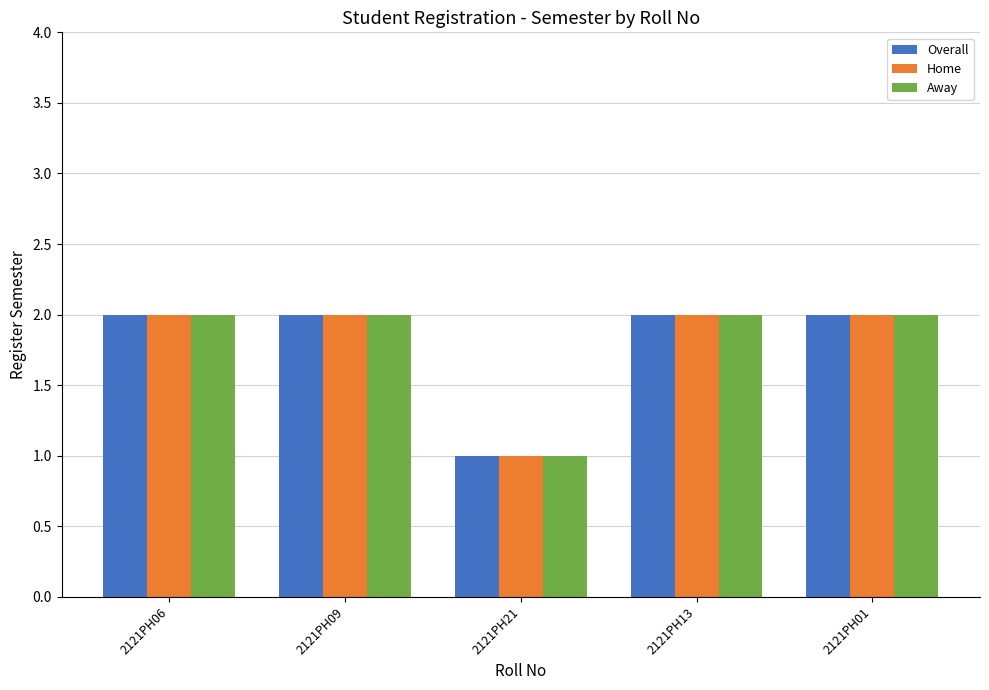

Reading right to left, extract all data points from this chart.

Overall: 2121PH01=2	2121PH13=2	2121PH21=1	2121PH09=2	2121PH06=2
Home: 2121PH01=2	2121PH13=2	2121PH21=1	2121PH09=2	2121PH06=2
Away: 2121PH01=2	2121PH13=2	2121PH21=1	2121PH09=2	2121PH06=2